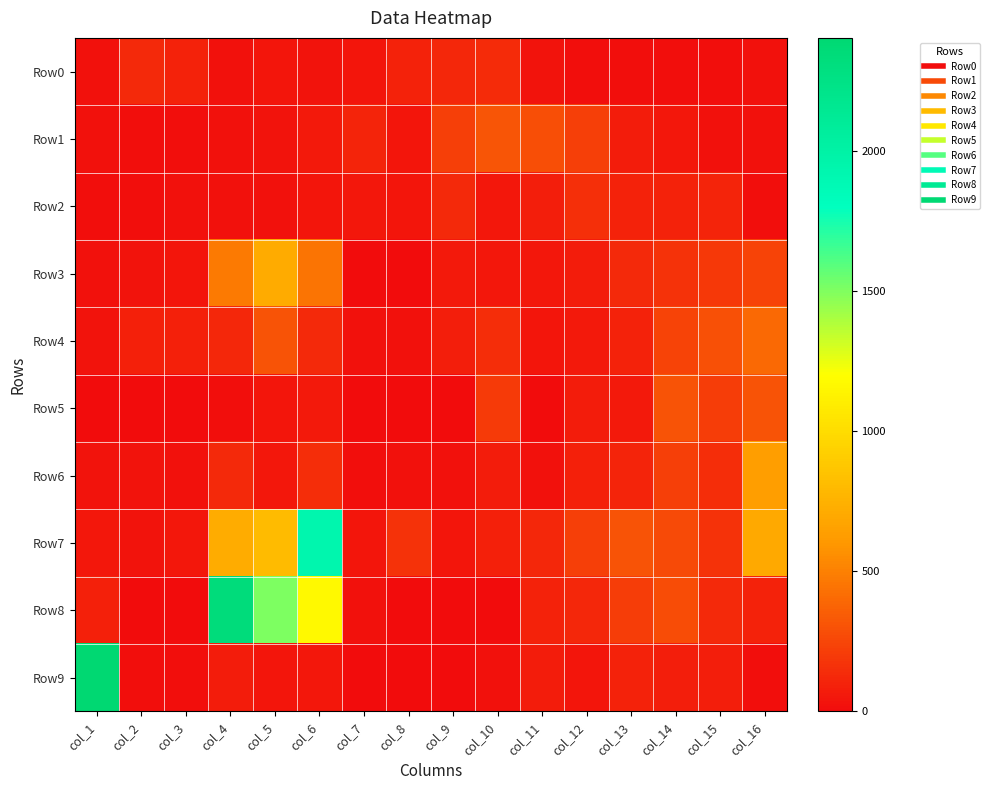

At which category is the sum across all series the highest?

col_6